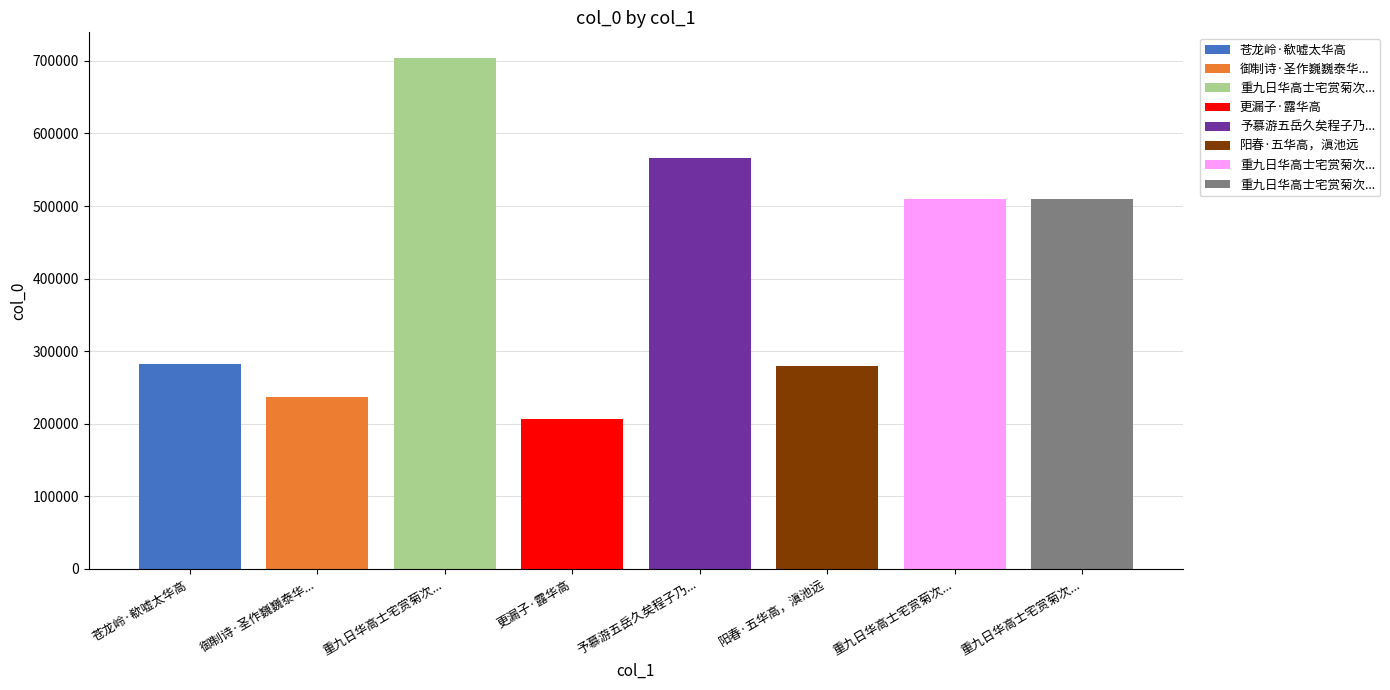

What value does the data have at 更漏子·露华高?

205968